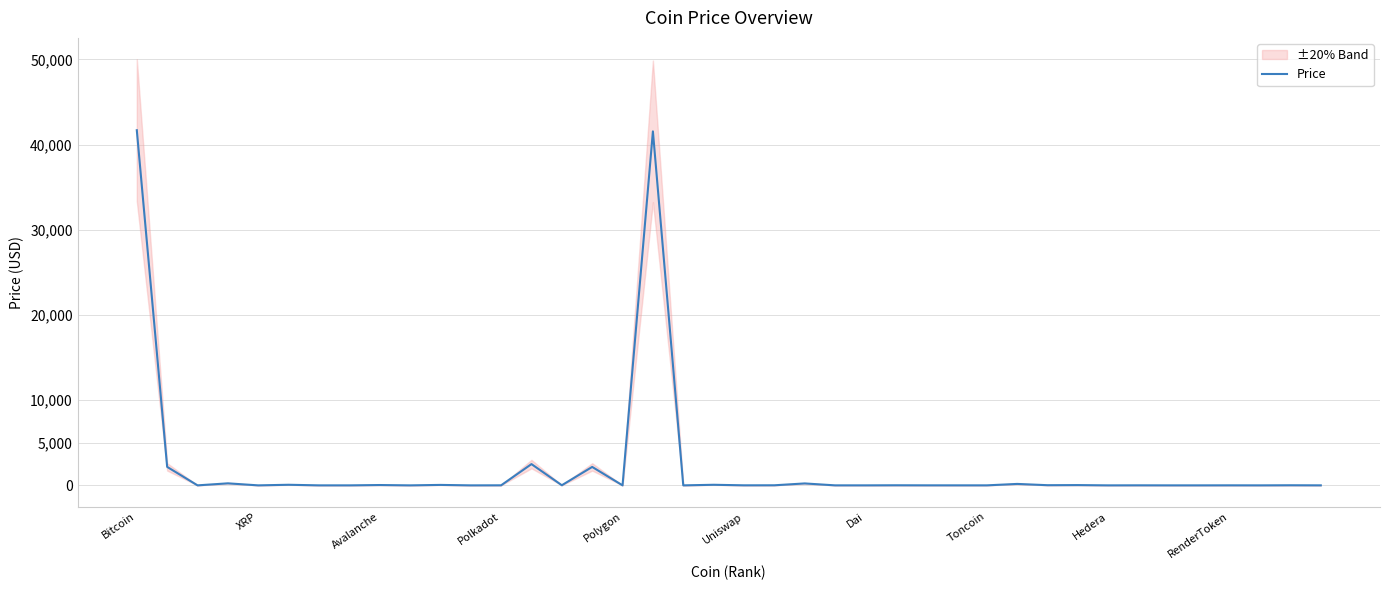

What is the sum of all values?

91068.4